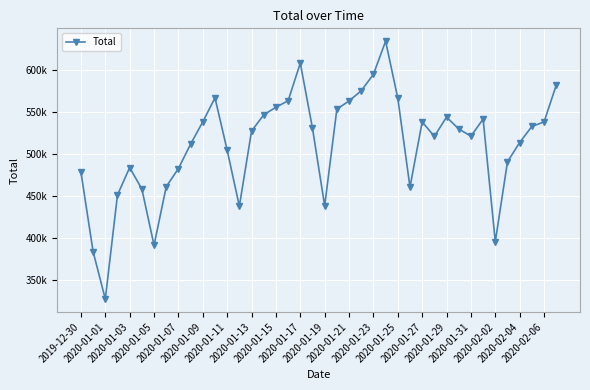

What is the smallest value displayed?

326779